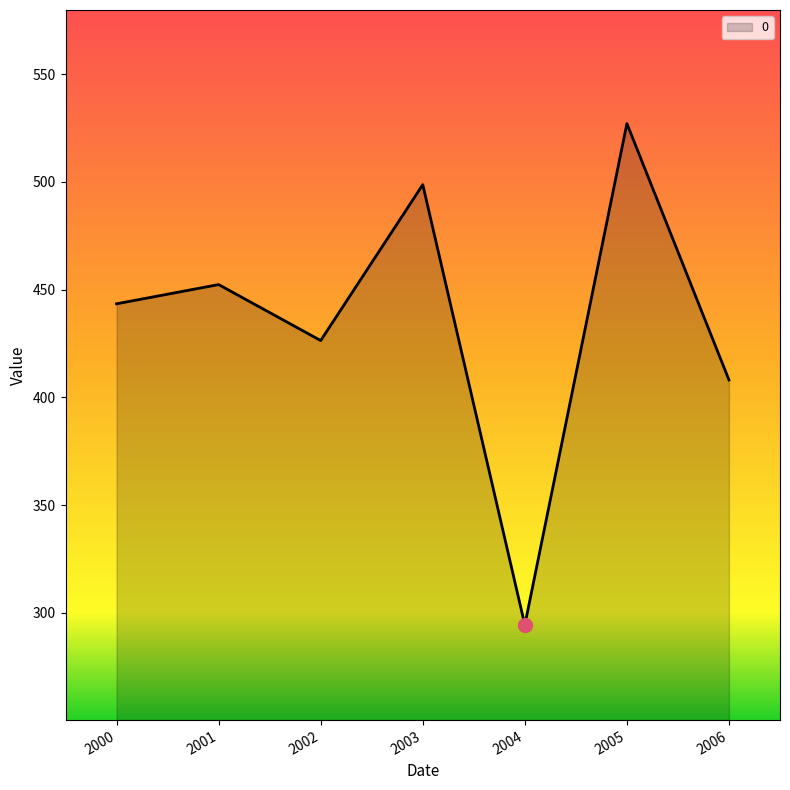

What is the ratio of the value at 2006 to the value at 2000?

0.9